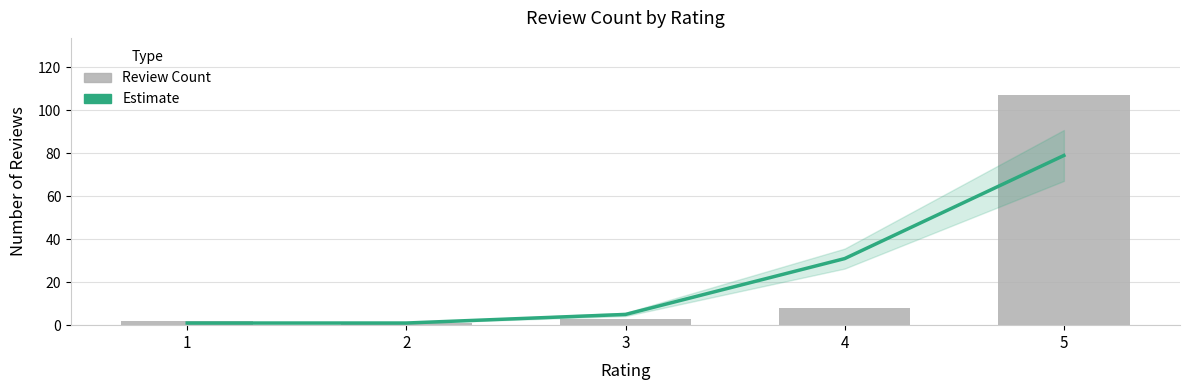

List the series in order of their peak value, lowest first.

Estimate, Review Count